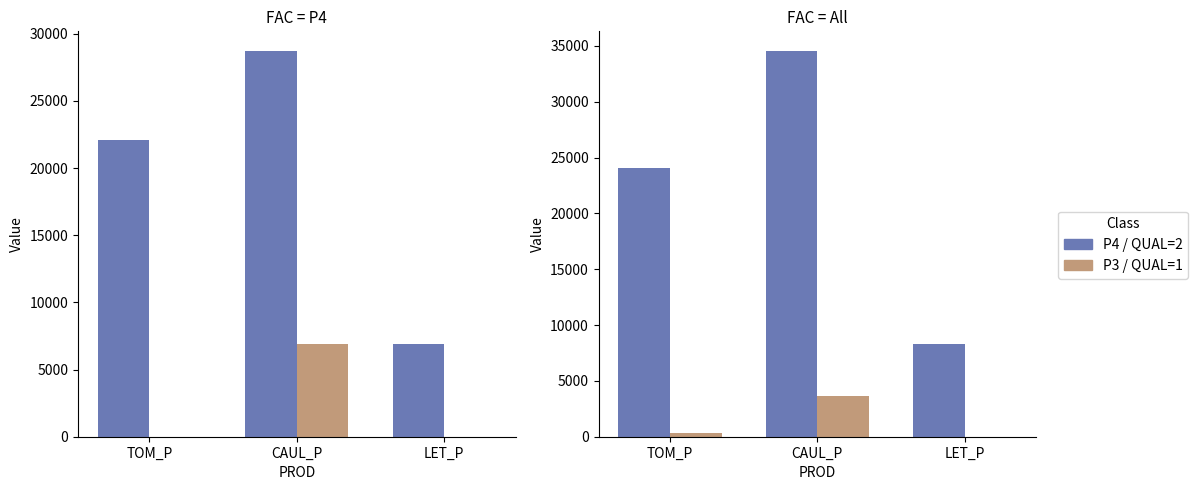

How many groups of bars are there?

3